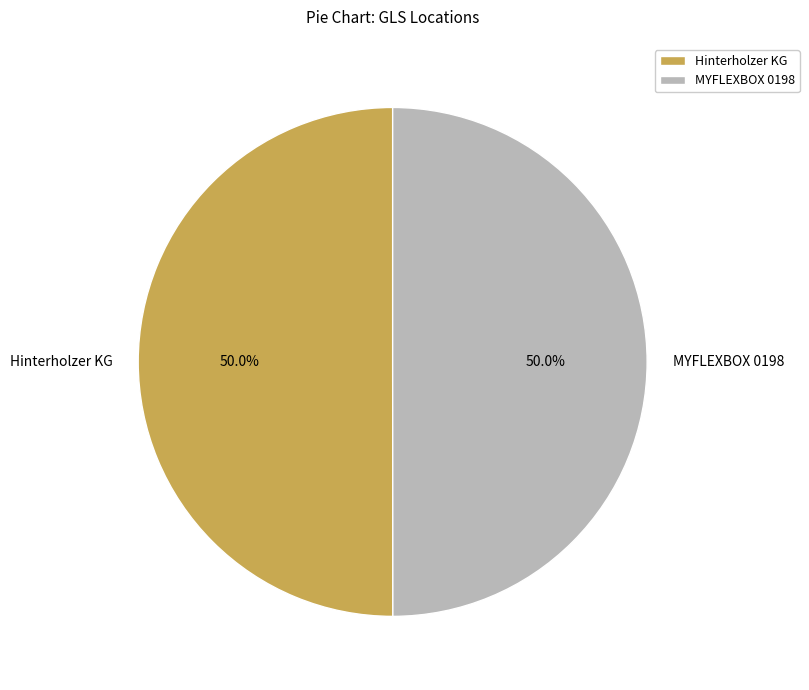

What percentage is the Hinterholzer KG slice, to the nearest percent?

50%